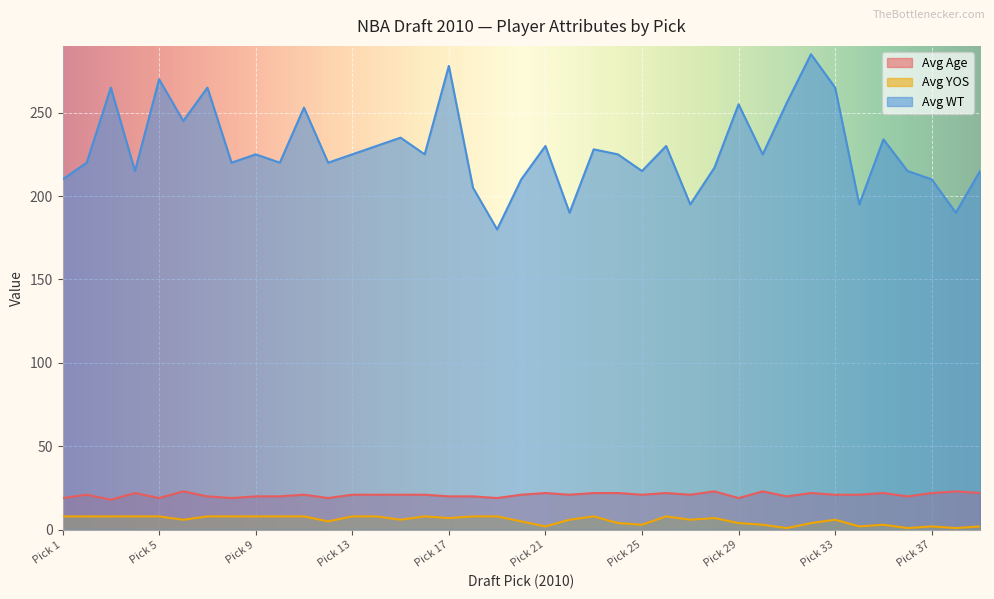

The Avg YOS series shows 1 at Pick 34. True or false?

False